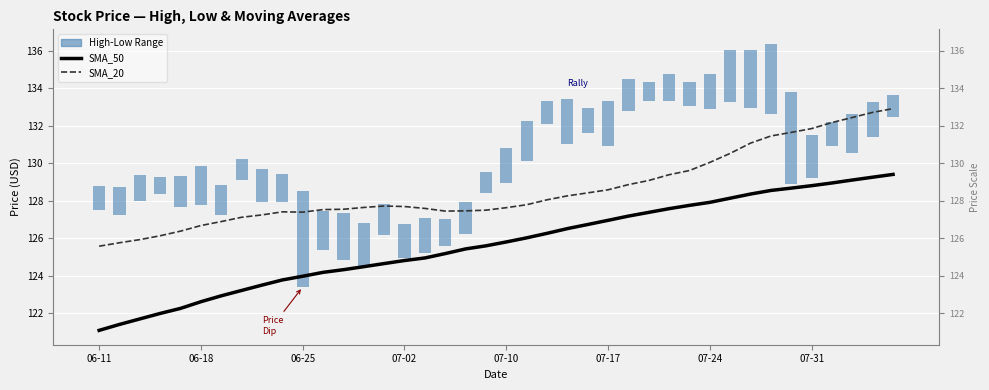

Rank the series by their average value, from lowest to highest.

SMA_50, SMA_20